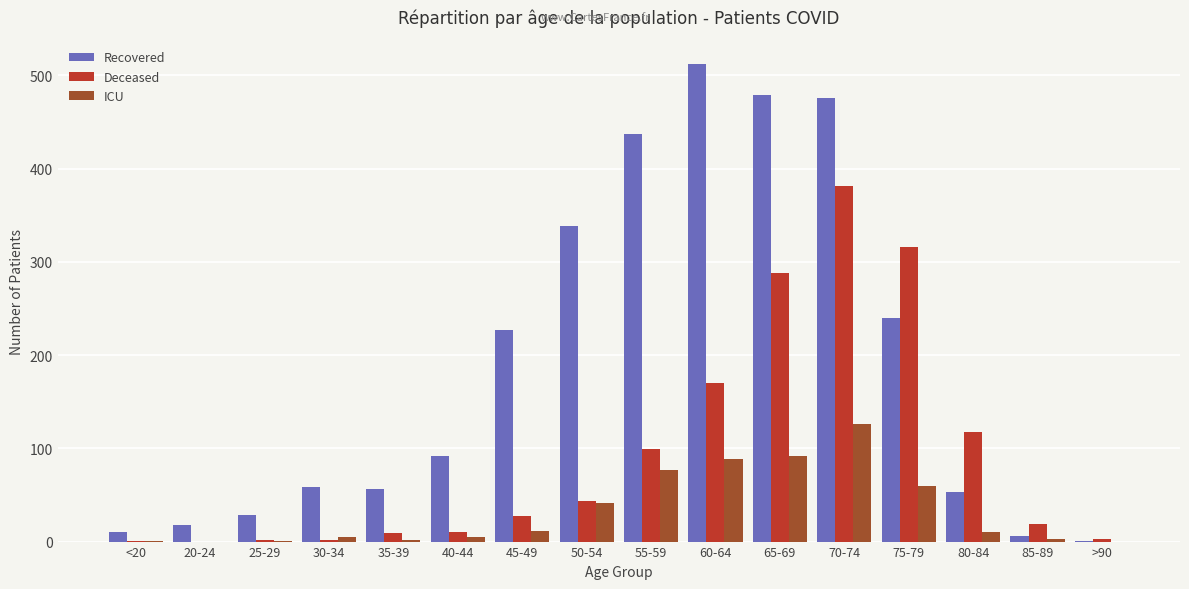

At which label is Recovered closest to 256?

75-79